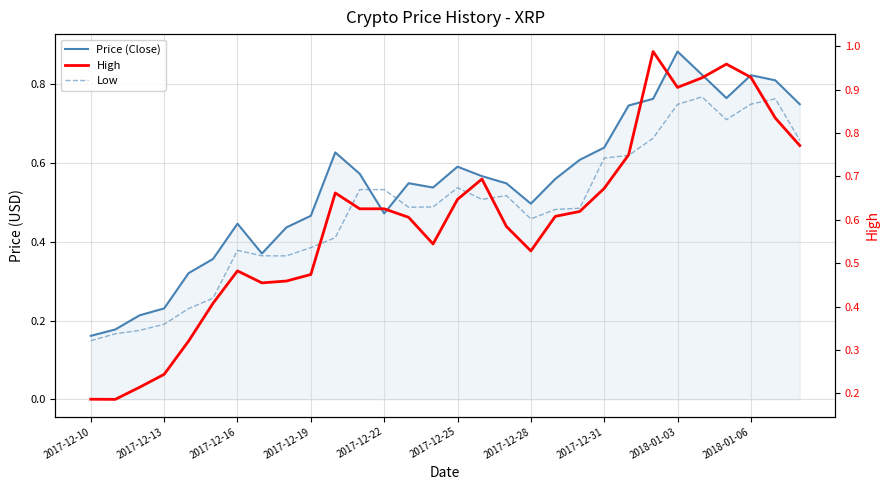

What are all the series names shown in the legend?

Price (Close), Low, High